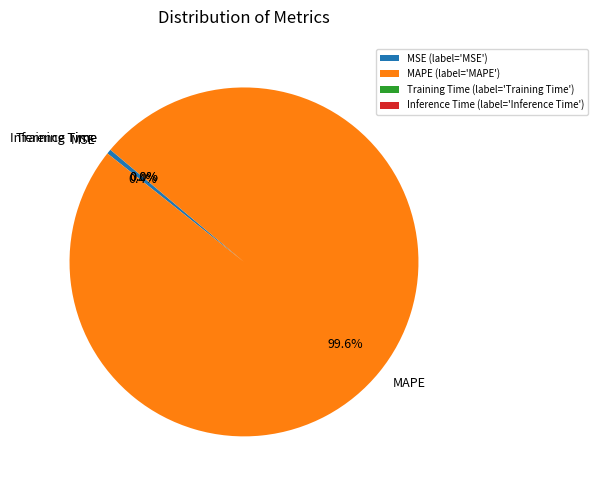

How much of the chart is everything except MSE?

99.6%